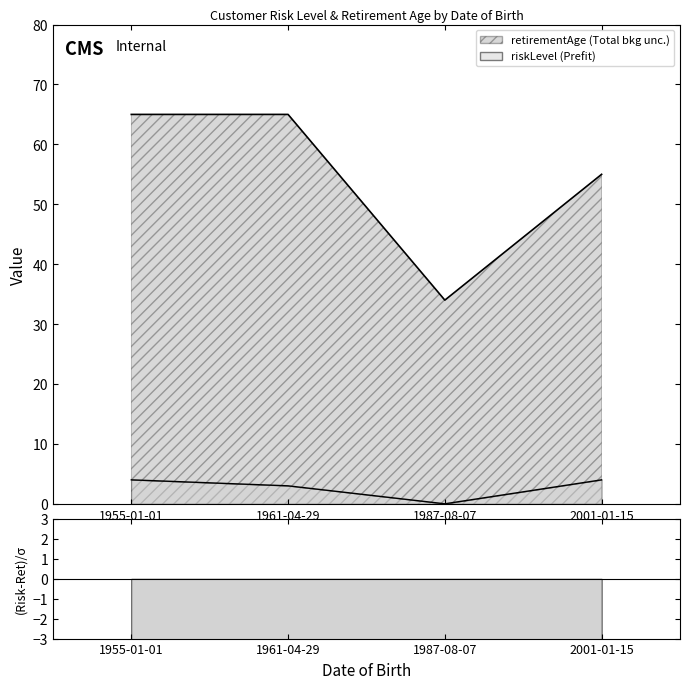

List the labels in order of riskLevel value, largest first.

2001-01-15, 1955-01-01, 1961-04-29, 1987-08-07